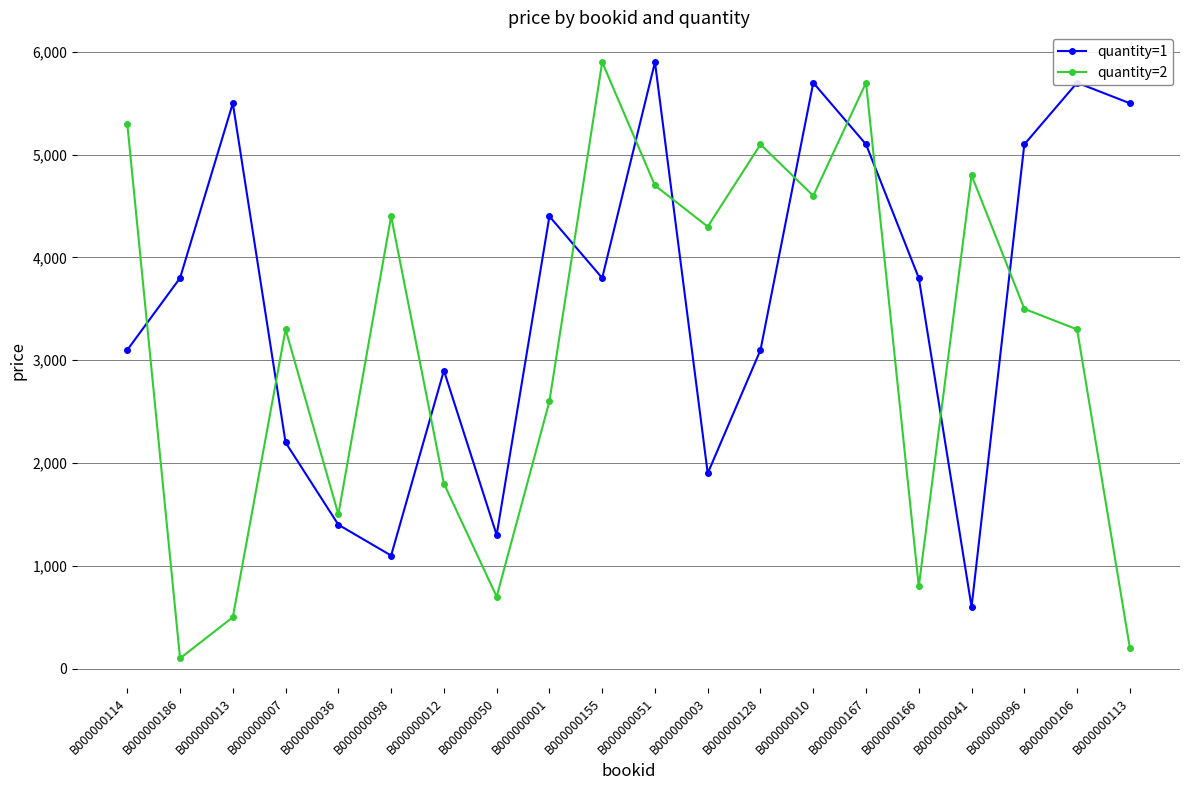

Reading right to left, transcribe all the data shown in this chart.

quantity=1: B000000113=5500	B000000106=5700	B000000096=5100	B000000041=600	B000000166=3800	B000000167=5100	B000000010=5700	B000000128=3100	B000000003=1900	B000000051=5900	B000000155=3800	B000000001=4400	B000000050=1300	B000000012=2900	B000000098=1100	B000000036=1400	B000000007=2200	B000000013=5500	B000000186=3800	B000000114=3100
quantity=2: B000000113=200	B000000106=3300	B000000096=3500	B000000041=4800	B000000166=800	B000000167=5700	B000000010=4600	B000000128=5100	B000000003=4300	B000000051=4700	B000000155=5900	B000000001=2600	B000000050=700	B000000012=1800	B000000098=4400	B000000036=1500	B000000007=3300	B000000013=500	B000000186=100	B000000114=5300